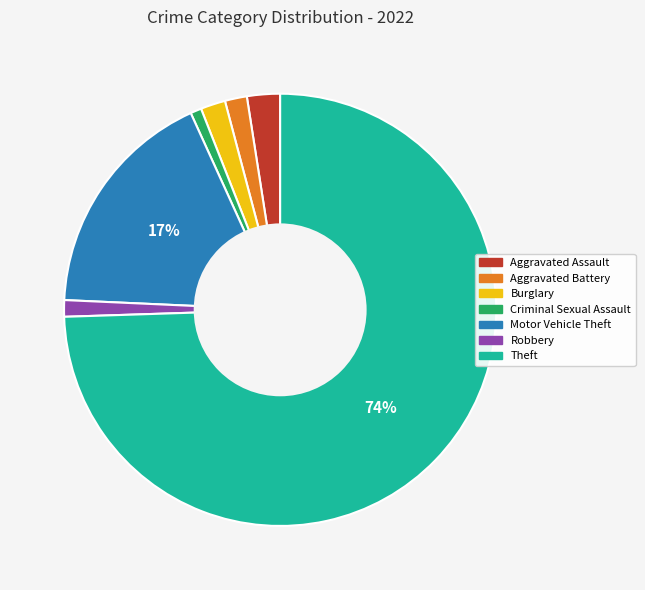

Which slice is the largest?

Theft